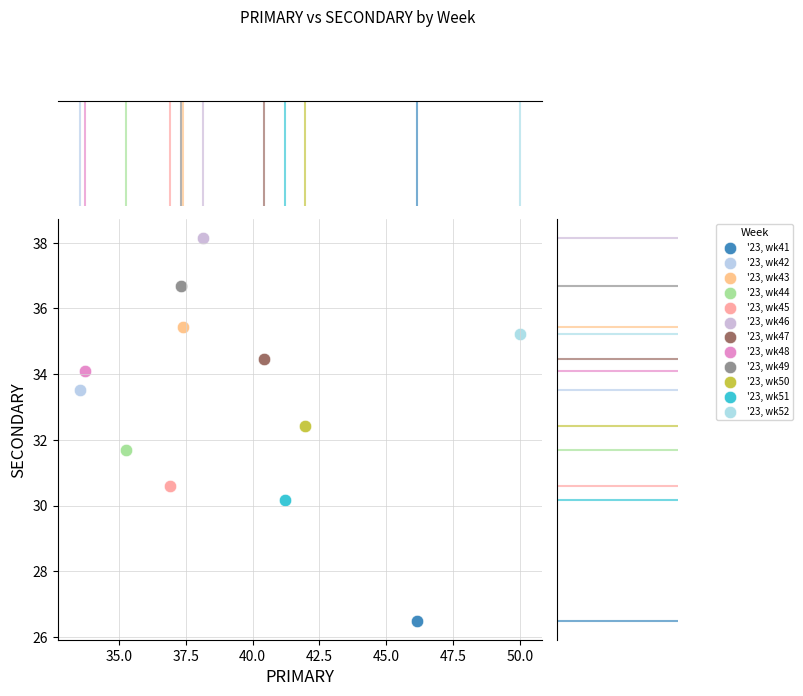

Which series contains the lowest Y value?

'23, wk41